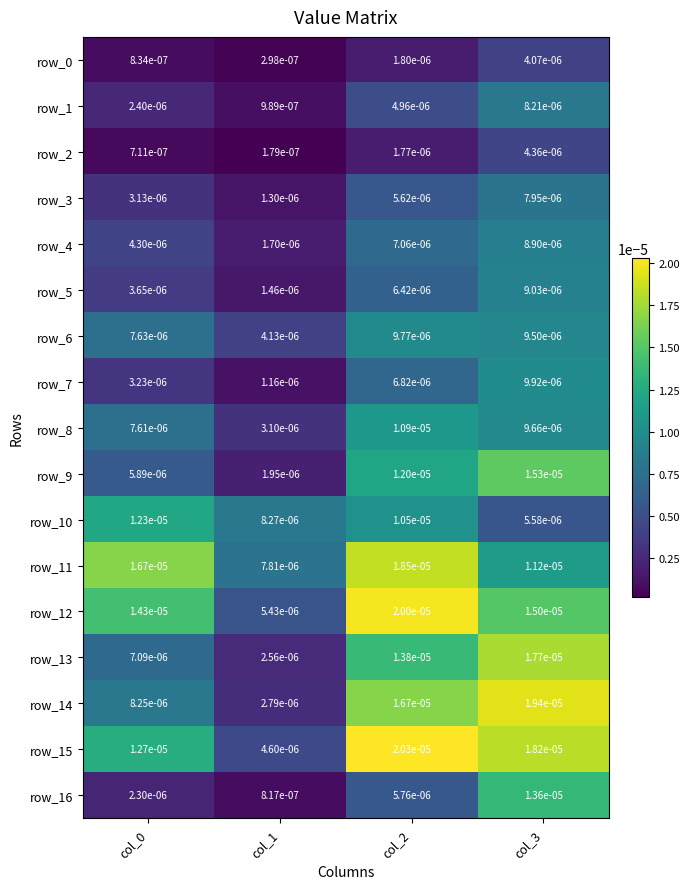

Between col_1 and col_3, which series saw the biggest shift?

row_14